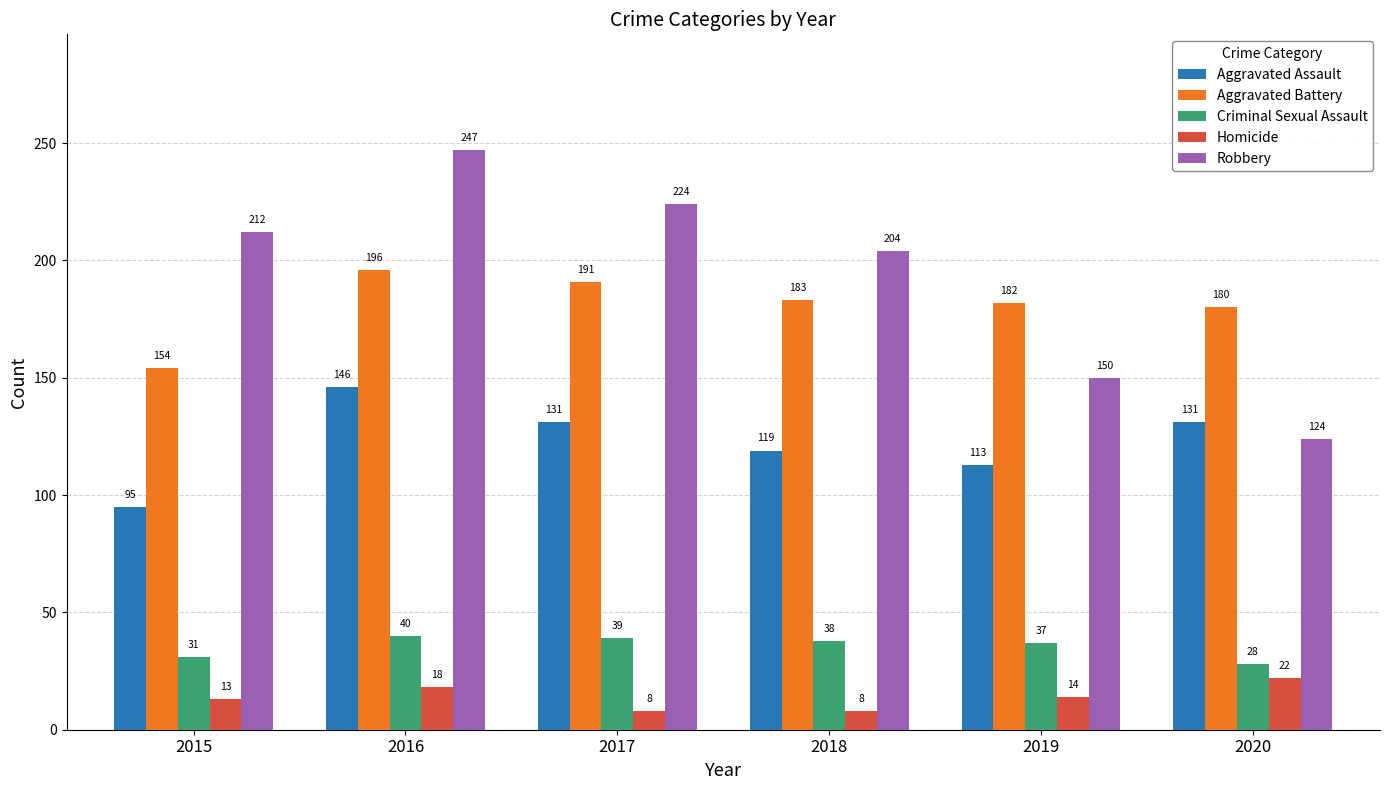

How many categories are shown in the chart?

6